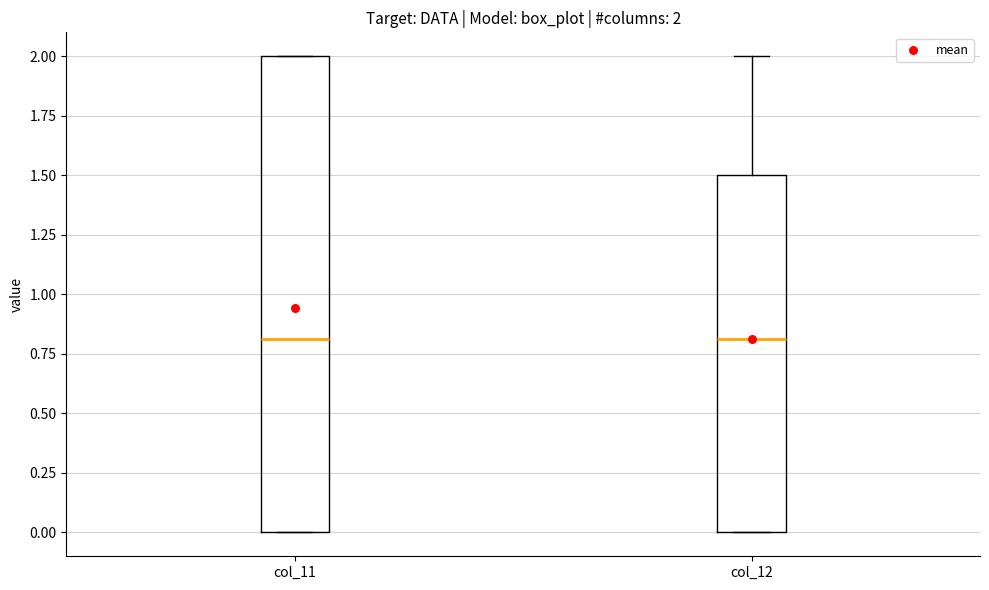

Comparing the boxes themselves (not the whiskers), which one is the tallest?

col_11